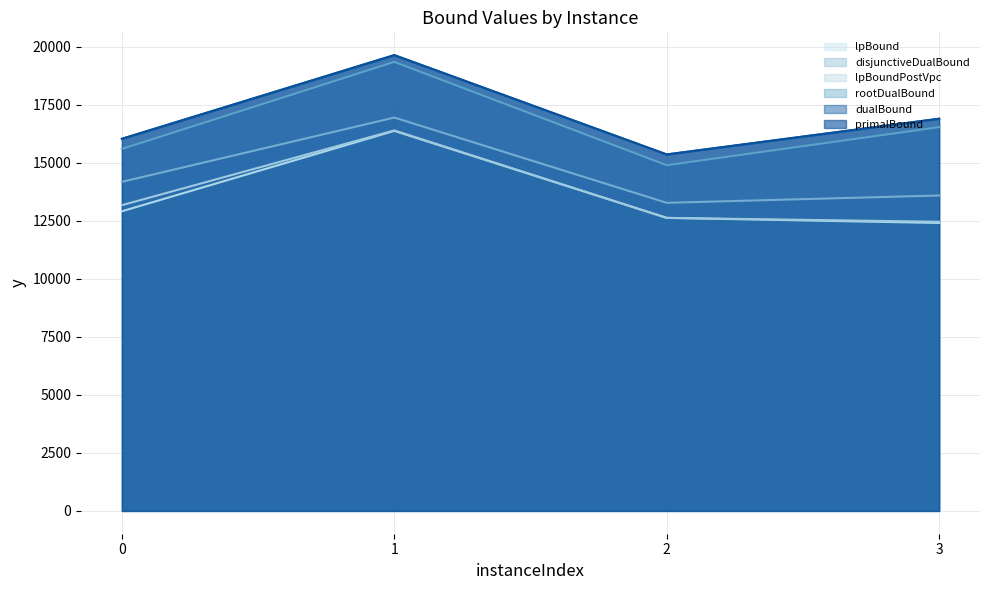

What is the sum of all dualBound values?

67914.3